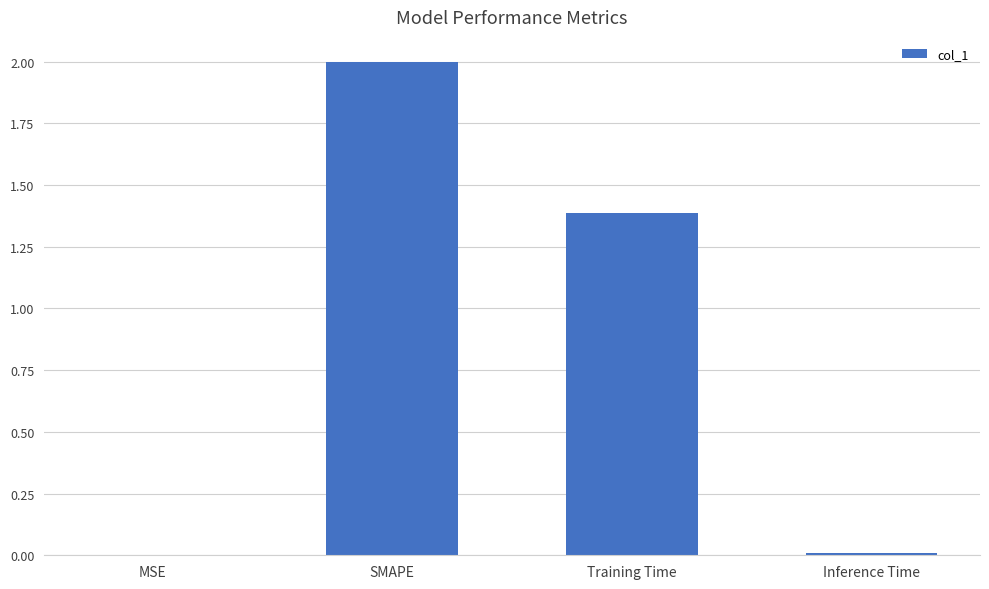

What is the sum of the values at Training Time and Inference Time?

1.4